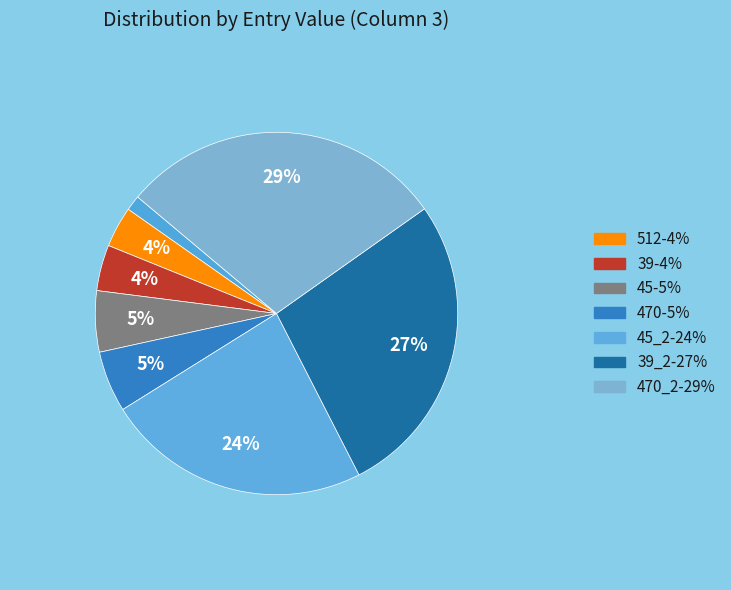

How many segments does this pie chart have?

8